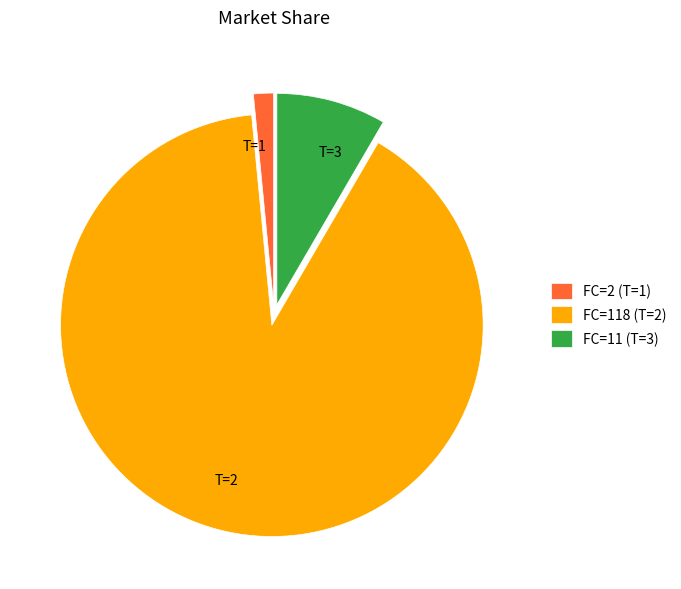

Does T=1 account for over 50% of the chart?

No